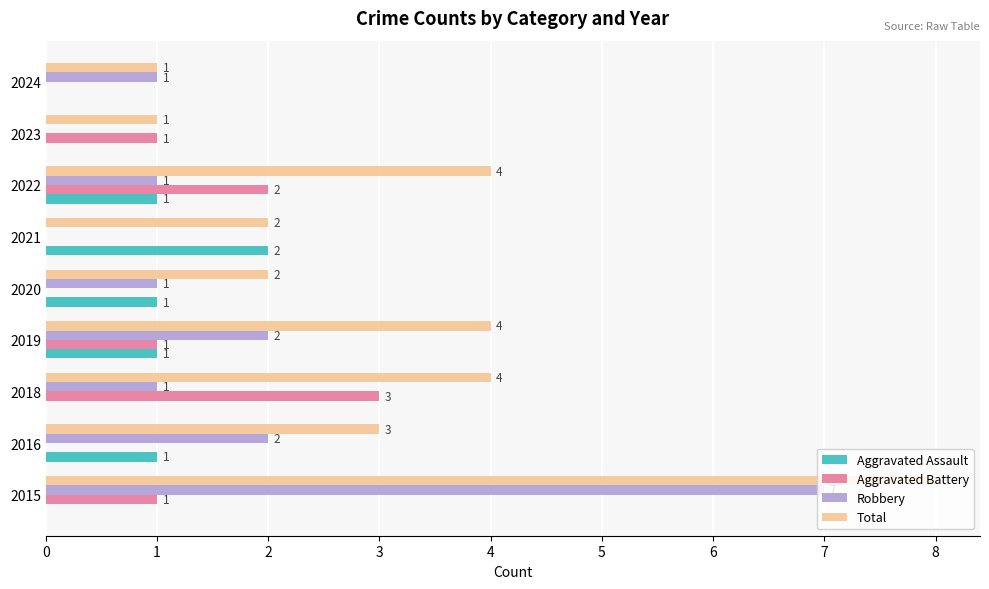

Is it true that Aggravated Battery equals 0 at 2016?

True